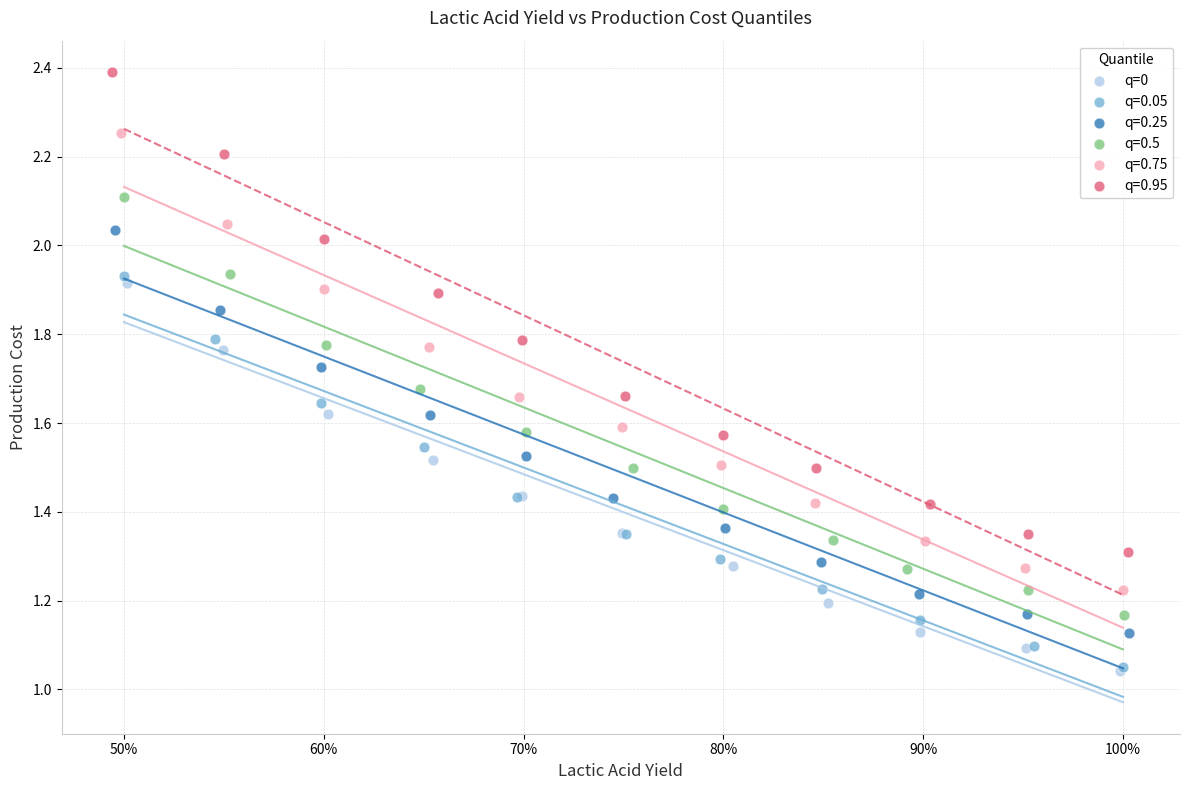

Which series reaches the maximum Y coordinate?

q=0.95